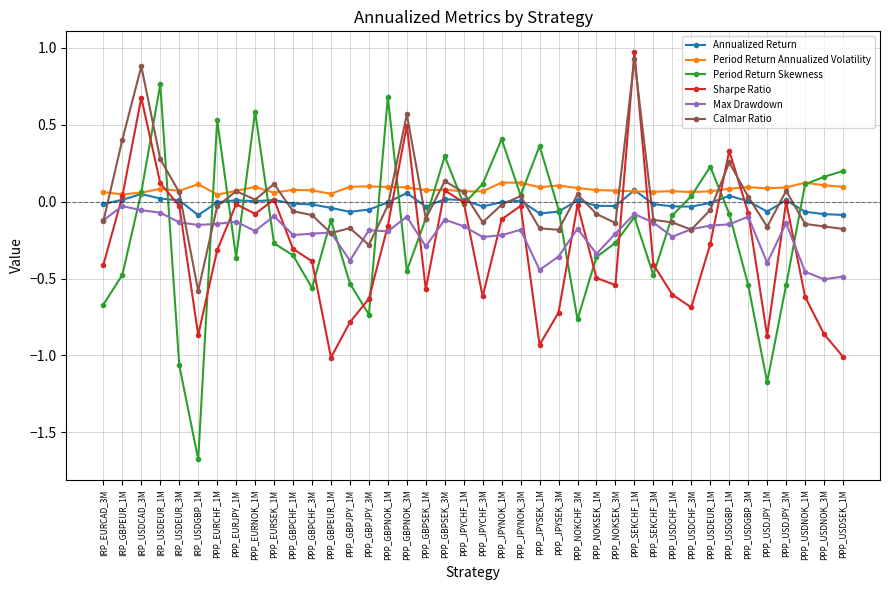

What is the total value across all series at PPP_JPYSEK_1M?

-1.2